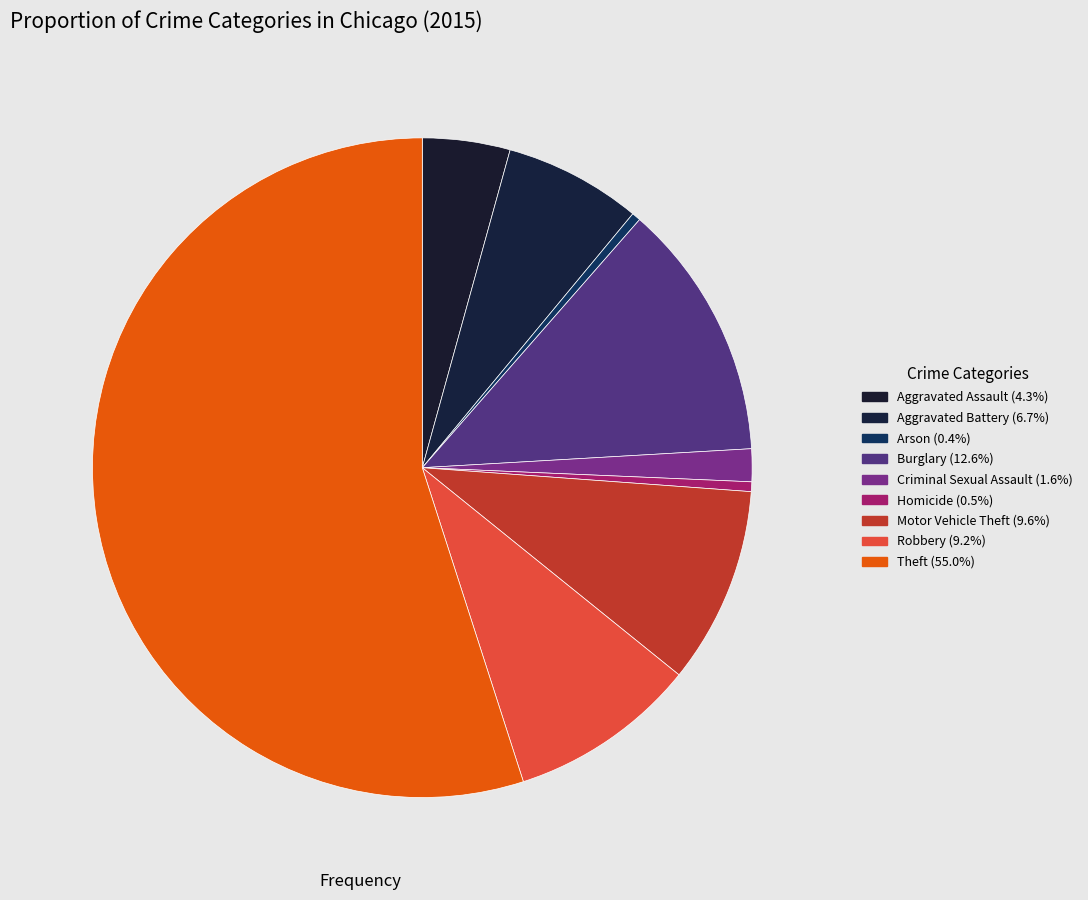

Count the number of slices in the pie.

9